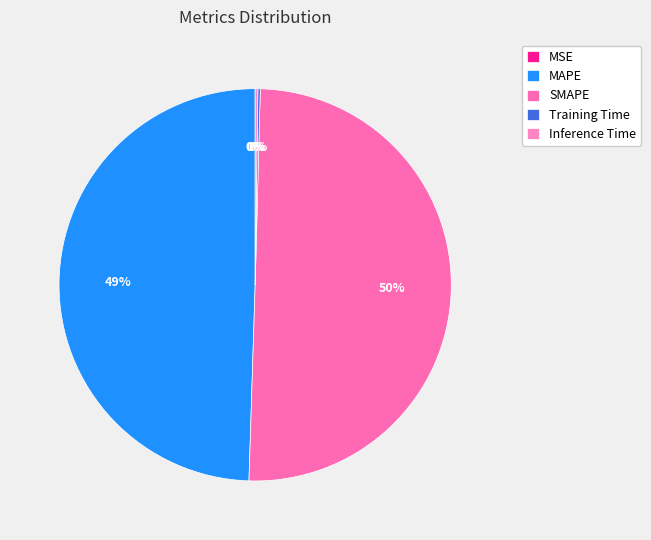

What is the smallest slice in the pie chart?

MSE